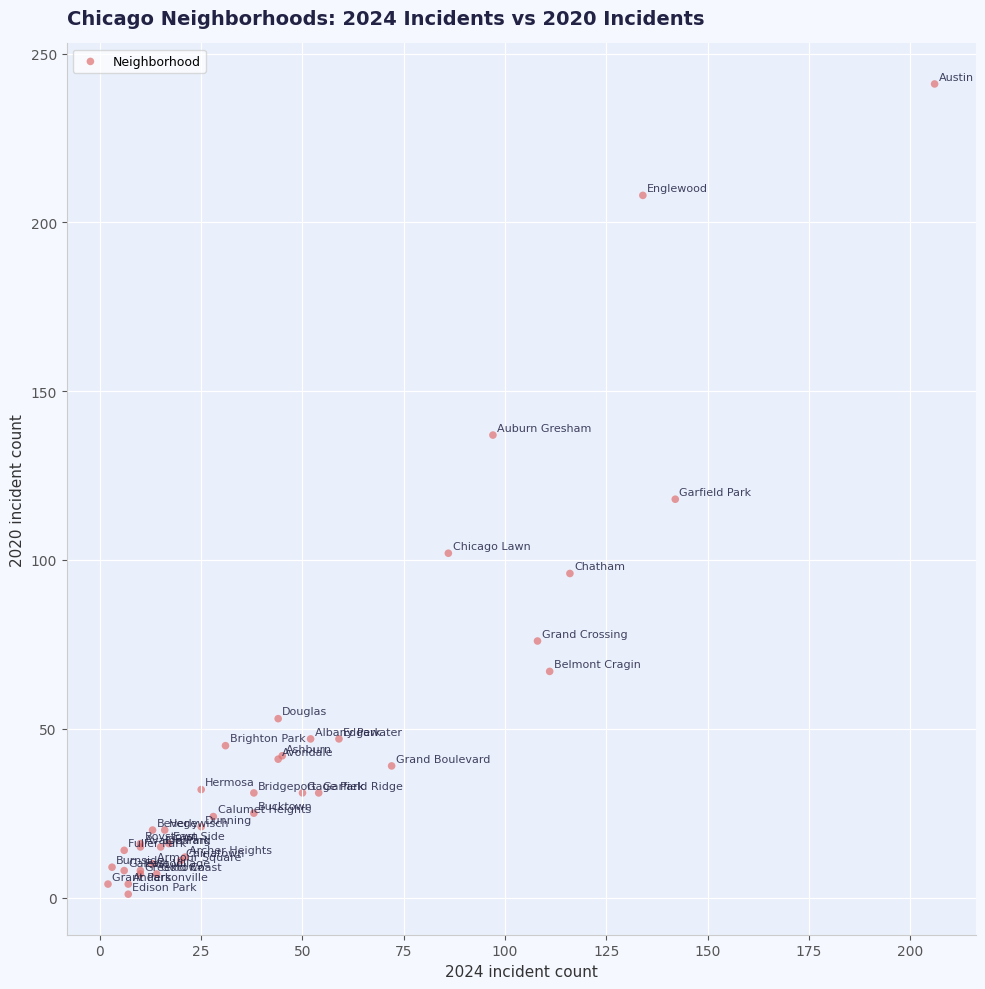

What Y value in the scatter plot is closest to 121?

118